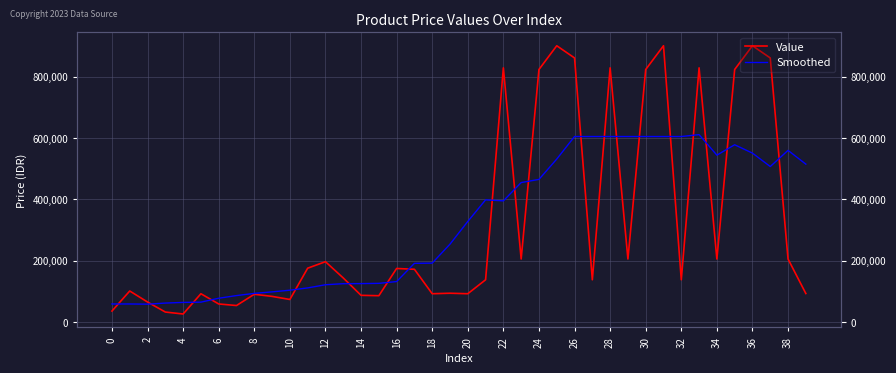

Which has a higher value, 22 or 38?

22